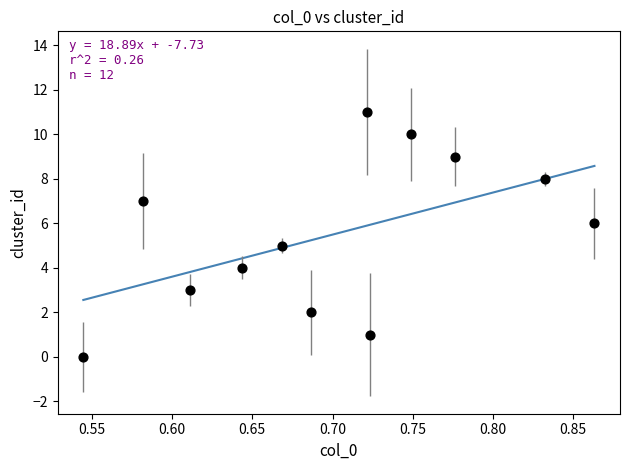

What is the average Y value?

6